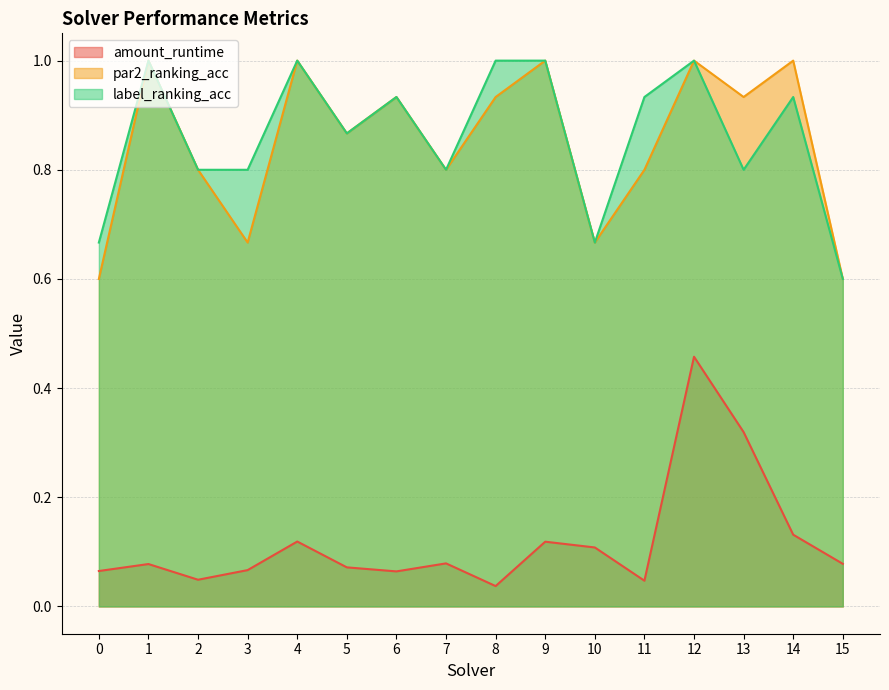

The amount_runtime series shows 0.1 at 5. True or false?

True